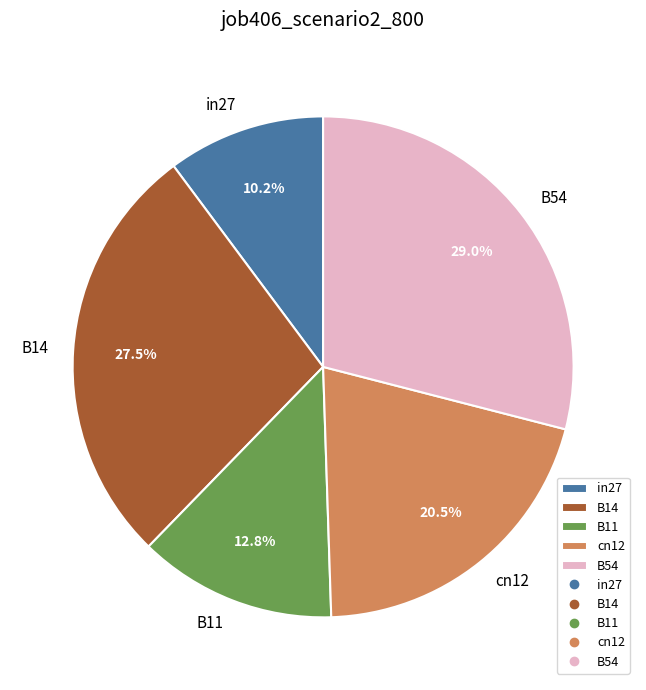

Combined, what portion of the pie is cn12 and B11?

33.3%